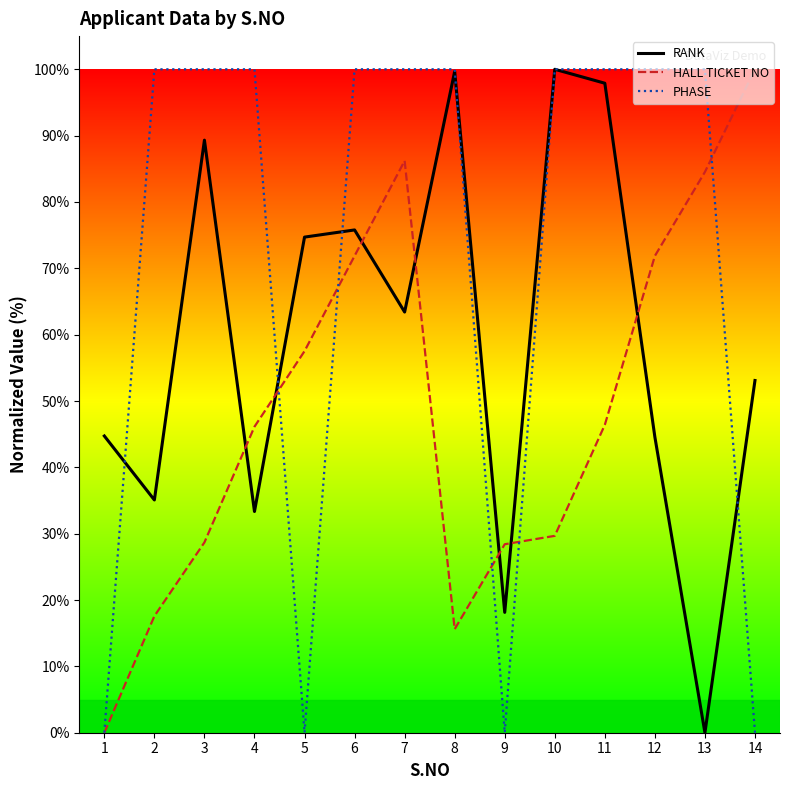

How many lines are shown in the chart?

3